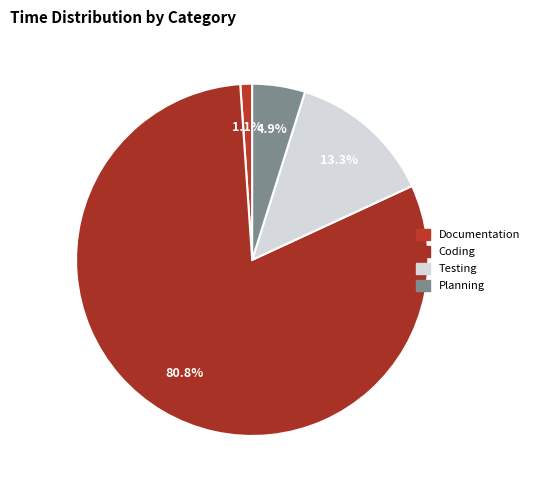

How much of the chart is everything except Documentation?

98.9%